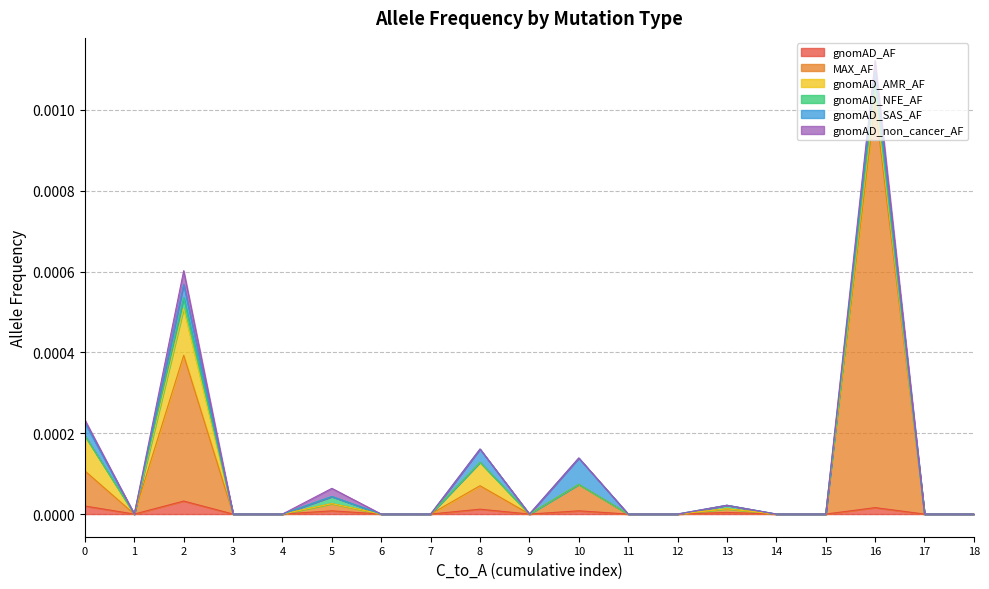

True or false: gnomAD_SAS_AF and gnomAD_NFE_AF intersect in this chart.

False